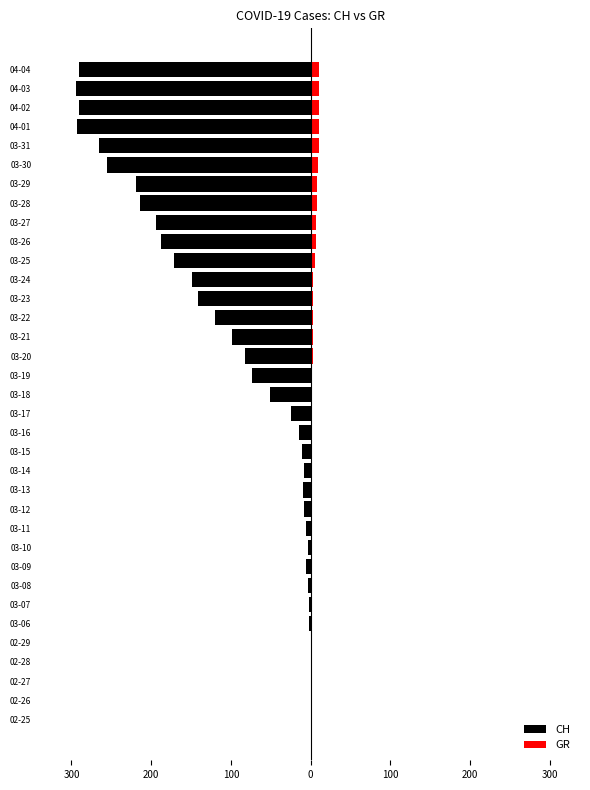

Between 02-29 and 03-27, which series saw the biggest shift?

CH